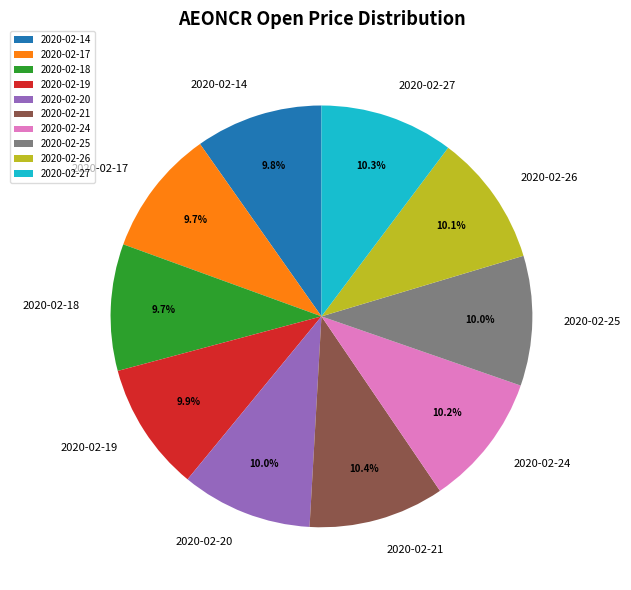

What portion of the pie excludes 2020-02-20?

90.0%